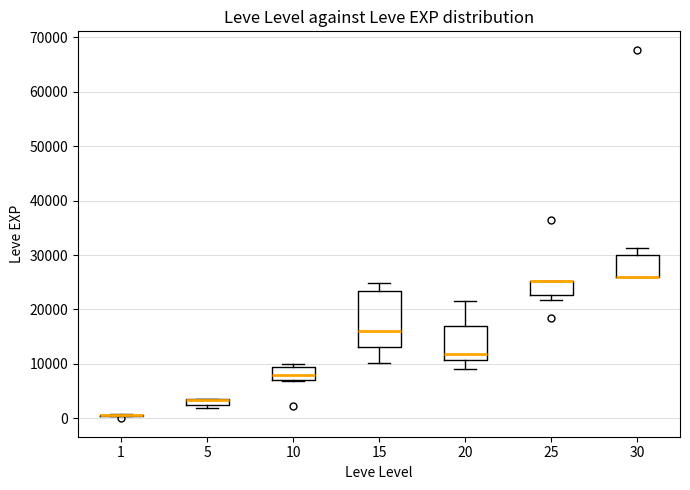

Comparing the boxes themselves (not the whiskers), which one is the tallest?

15